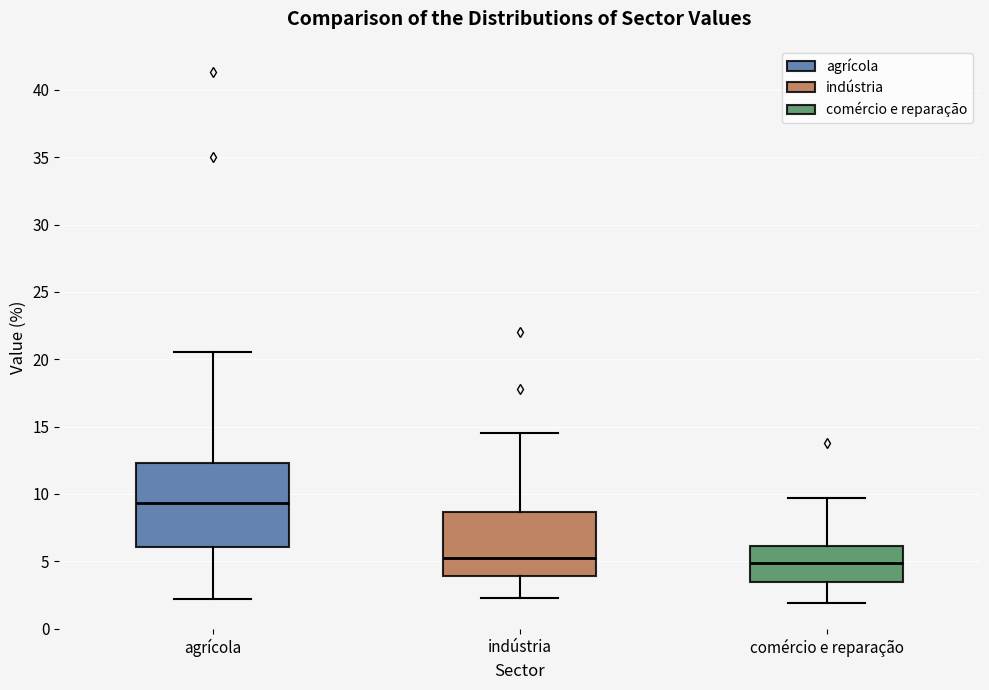

Where does the median line of the box for comércio e reparação sit on the y-axis? The values are not printed on the chart, so give them approximately, as read against the axis.

5.0